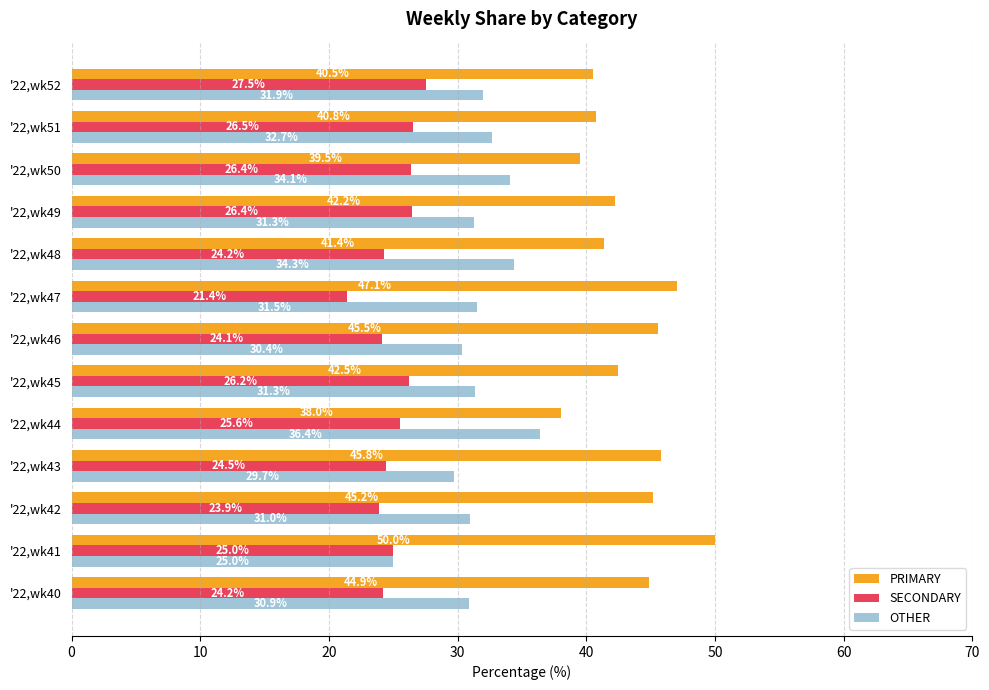

The value of SECONDARY at '22,wk41 is 25.0. True or false?

True